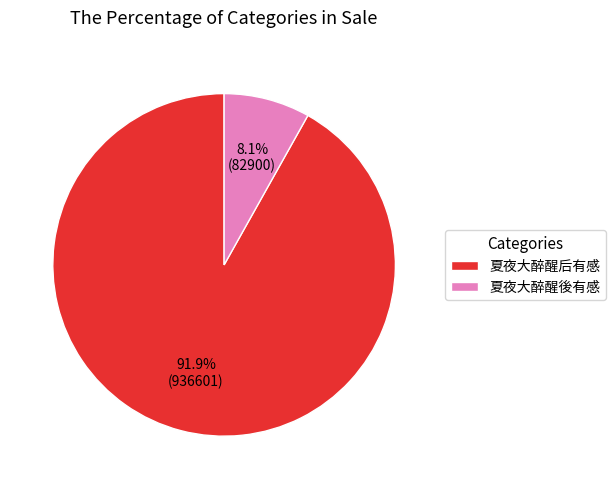

What percentage is NOT represented by 夏夜大醉醒後有感?

91.9%